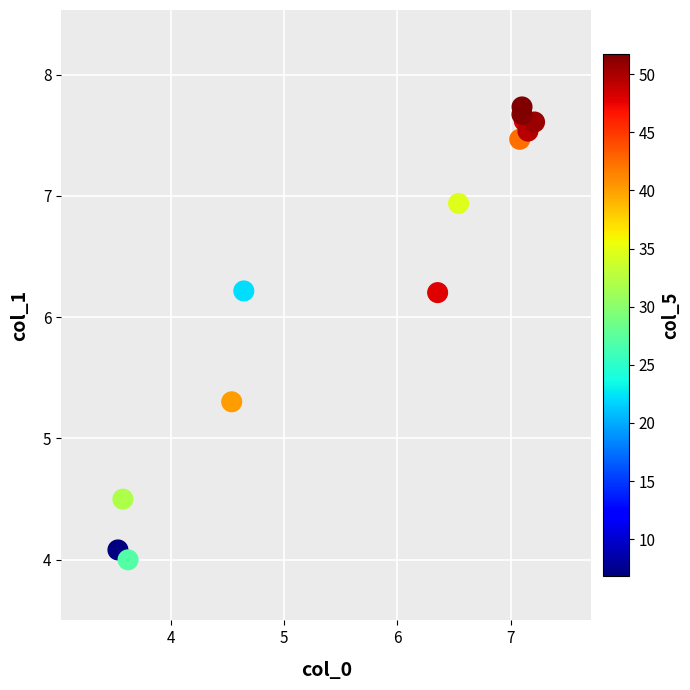

What is the range of Y values (max minus min)?

3.7